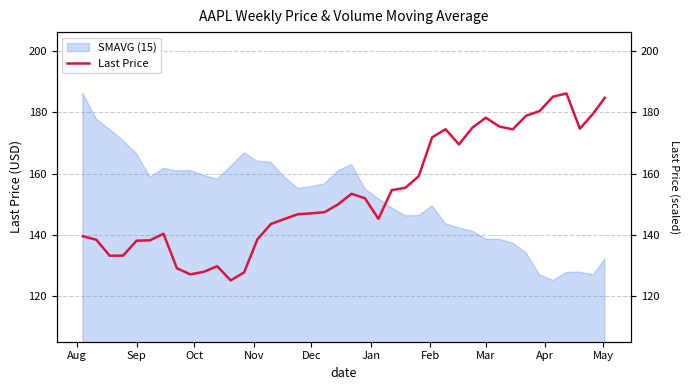

Is it true that SMAVG (15) equals 155.7 at Dec?

True